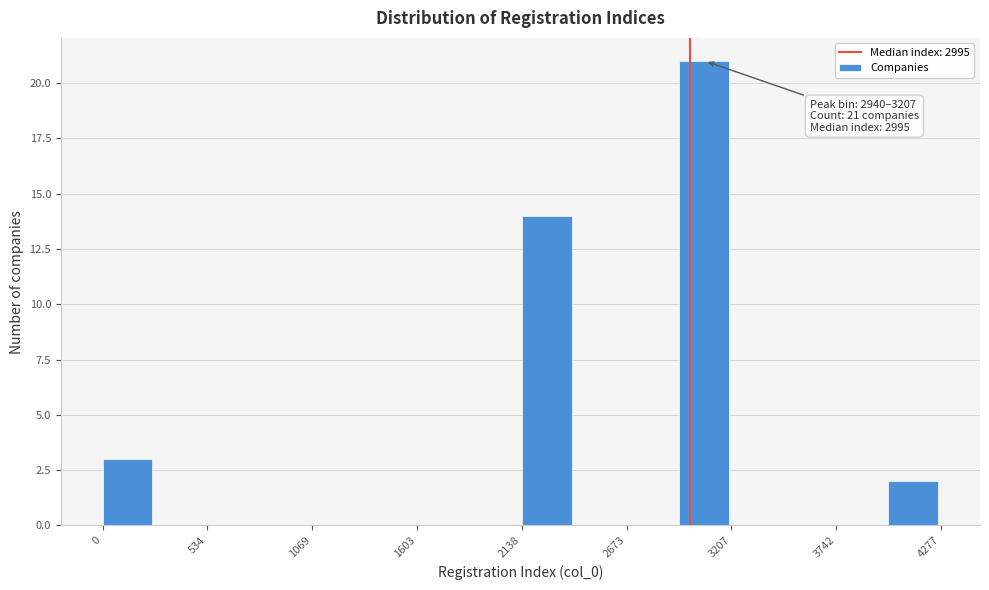

Around what value on the x-axis is the tallest bar? Give the approximate position of its centre, as read against the axis.

3100